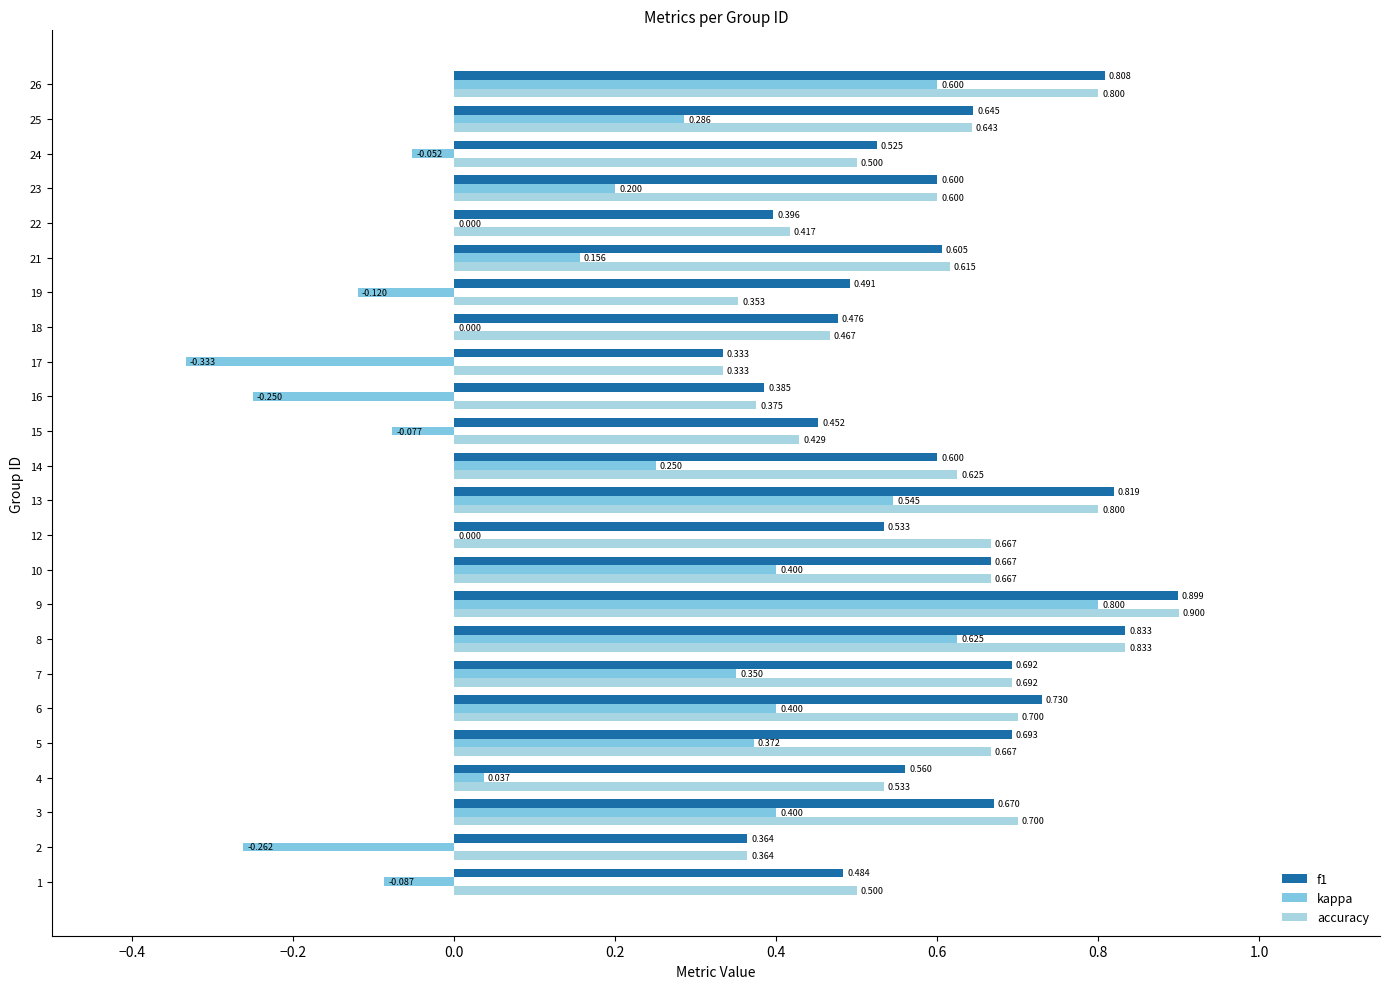

At which category is the sum across all series the highest?

9